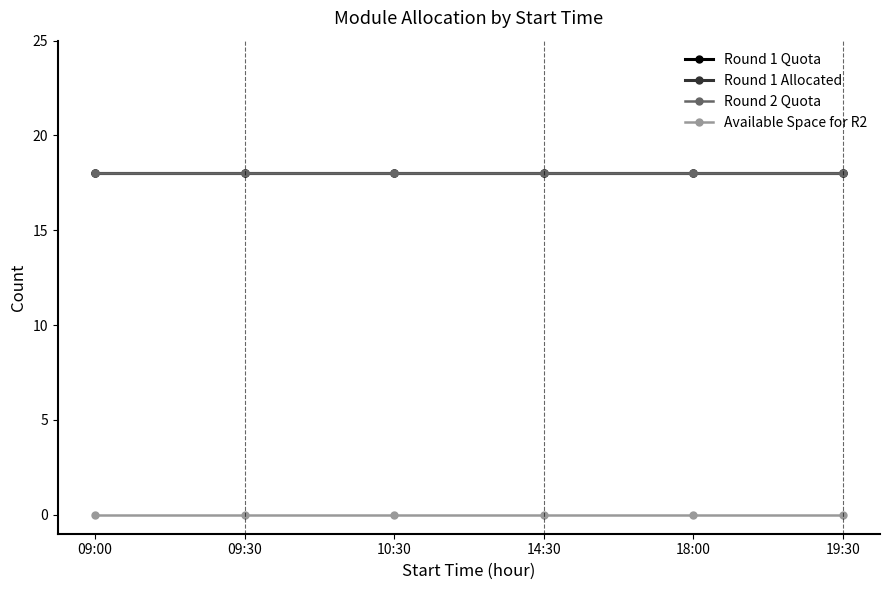

What position from the left is 18:00?

5